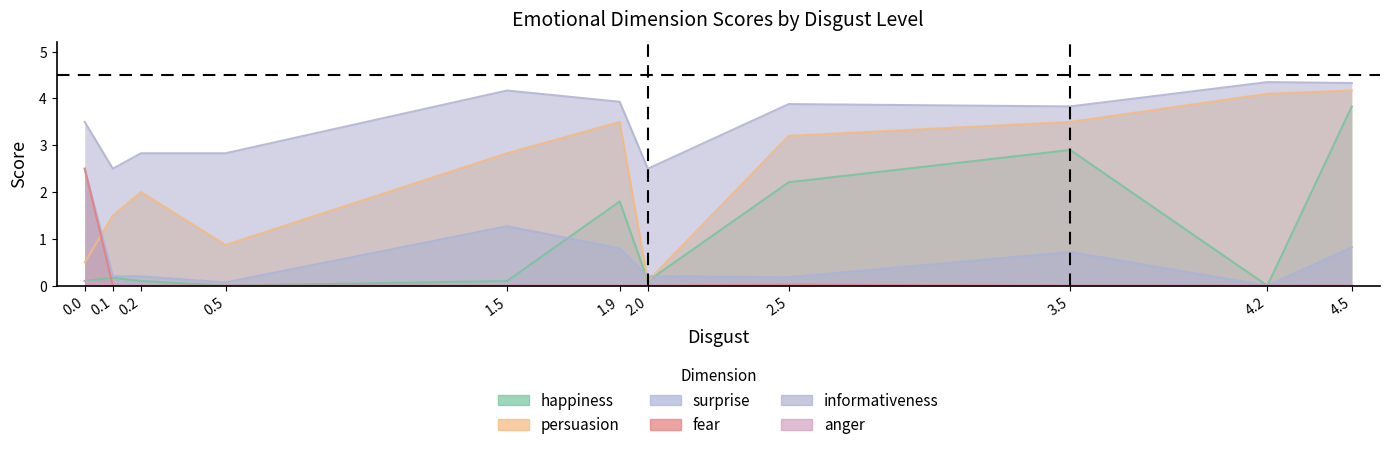

What are all the series names shown in the legend?

happiness, persuasion, surprise, fear, informativeness, anger